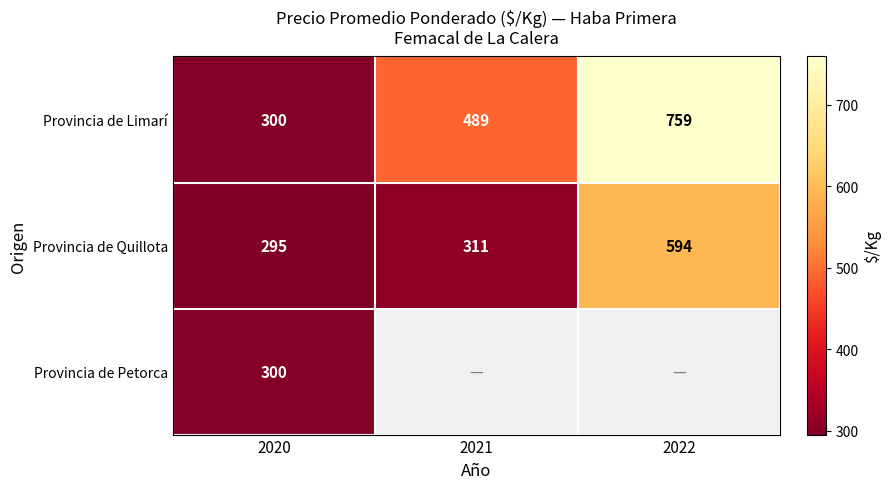

What is the difference between the highest and lowest values at 2020?

5